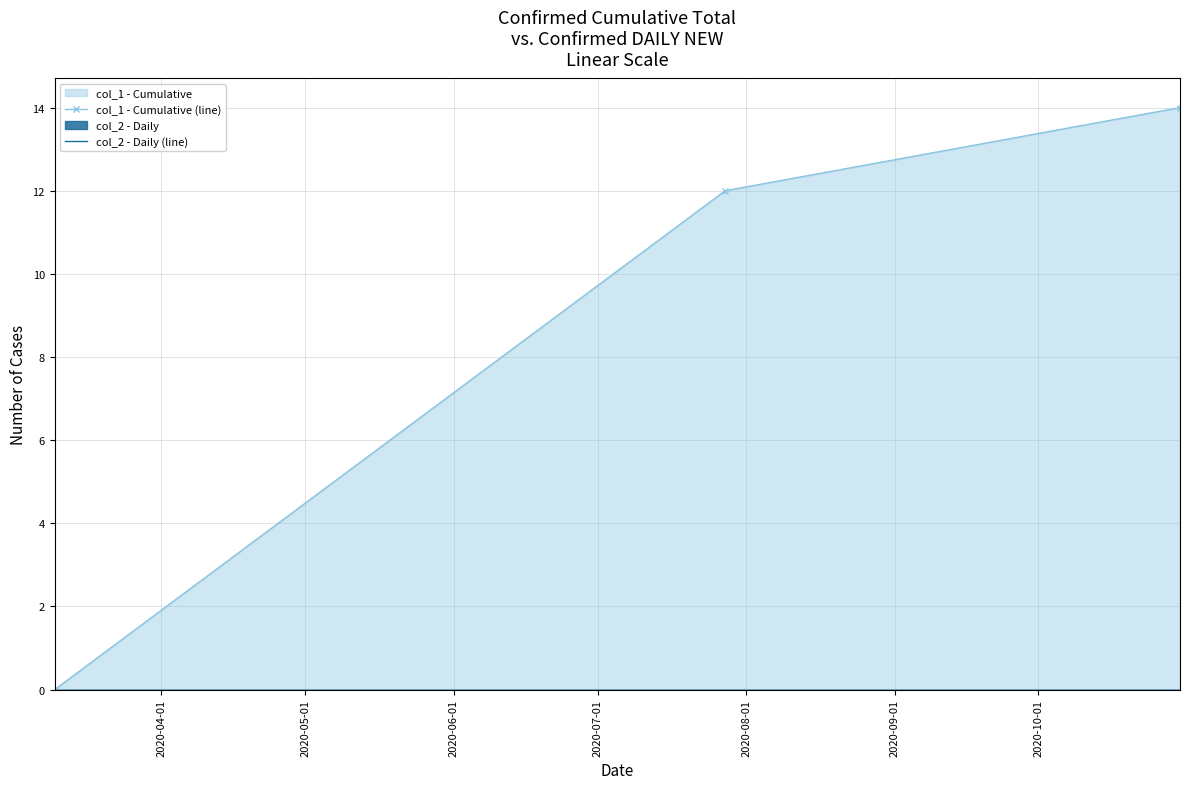

Rank the series at 2020-06-01 from highest to lowest value.

col_1 - Cumulative (line), col_2 - Daily (line)